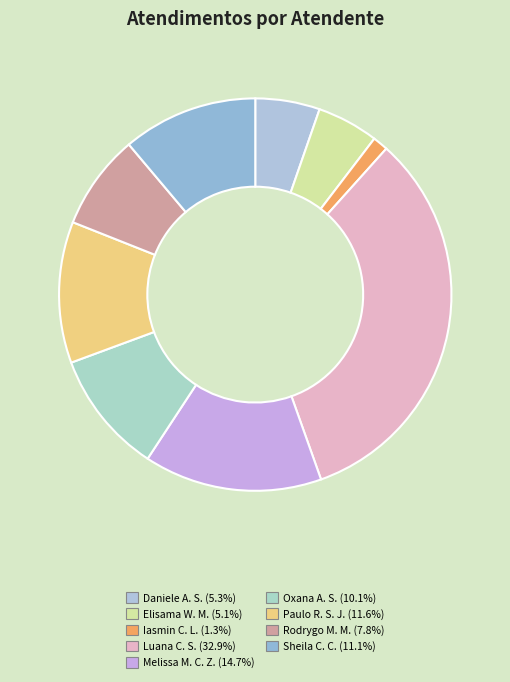

How many slices are in this pie chart?

9